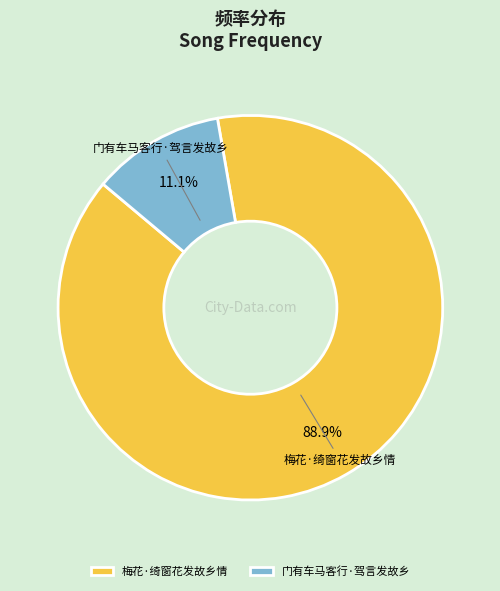

Combined, do 梅花·绮窗花发故乡情 and 门有车马客行·驾言发故乡 account for over 50%?

Yes